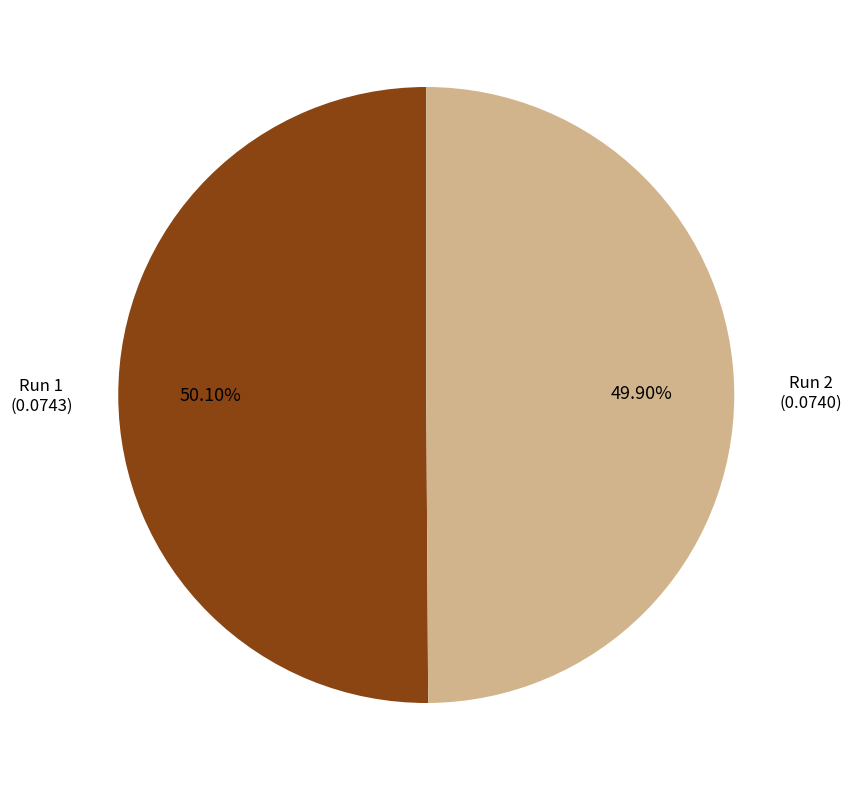

Is there a majority slice in this chart?

Yes